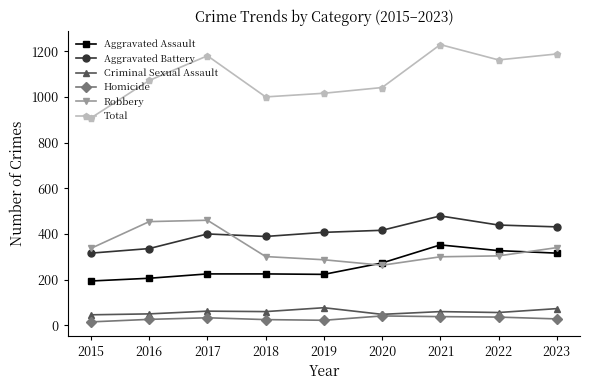

True or false: Criminal Sexual Assault and Aggravated Battery intersect in this chart.

False